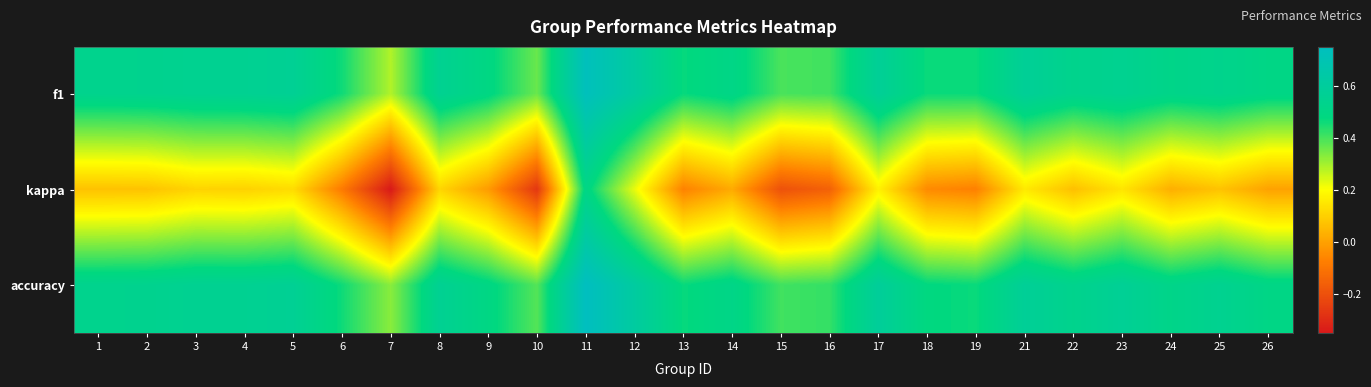

Reading left to right, what are all the values shown in this chart?

f1: 1=0.5	2=0.5	3=0.5	4=0.6	5=0.6	6=0.5	7=0.3	8=0.5	9=0.5	10=0.4	11=0.7	12=0.6	13=0.5	14=0.5	15=0.4	16=0.4	17=0.6	18=0.5	19=0.5	21=0.6	22=0.5	23=0.5	24=0.5	25=0.5	26=0.5
kappa: 1=0.1	2=0.1	3=0.1	4=0.1	5=0.1	6=-0.1	7=-0.3	8=0.1	9=-0.0	10=-0.3	11=0.5	12=0.2	13=-0.1	14=0.0	15=-0.2	16=-0.2	17=0.2	18=-0.1	19=-0.1	21=0.2	22=0.1	23=0.1	24=0.0	25=0.1	26=0.0
accuracy: 1=0.5	2=0.5	3=0.6	4=0.6	5=0.6	6=0.5	7=0.3	8=0.6	9=0.5	10=0.4	11=0.8	12=0.6	13=0.5	14=0.5	15=0.4	16=0.4	17=0.6	18=0.5	19=0.5	21=0.6	22=0.5	23=0.6	24=0.5	25=0.5	26=0.5